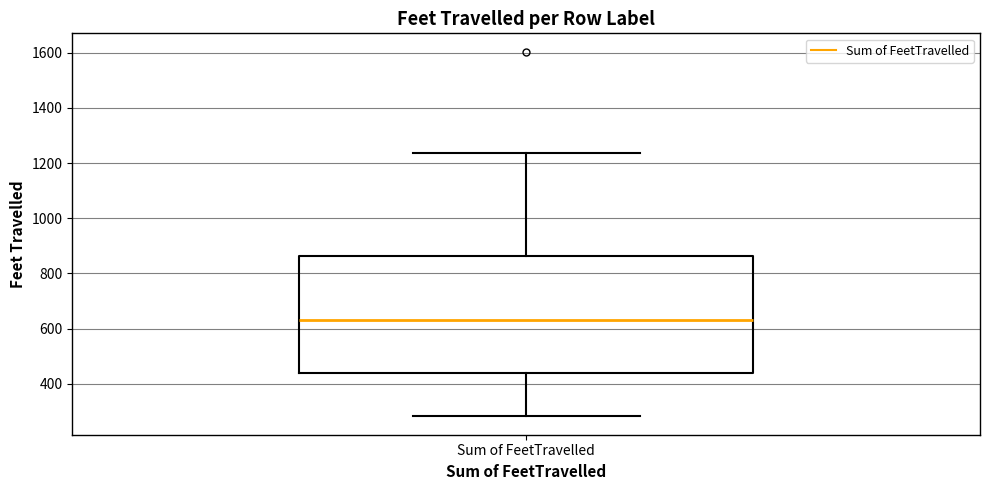

Transcribe this box plot: give where the median line is, the range the box spans, and where the two whiskers end, as read against the y-axis. The values are not printed on the chart, so give them approximately, as read against the axis.

median 620, box 440 to 860, whiskers 280 to 1240